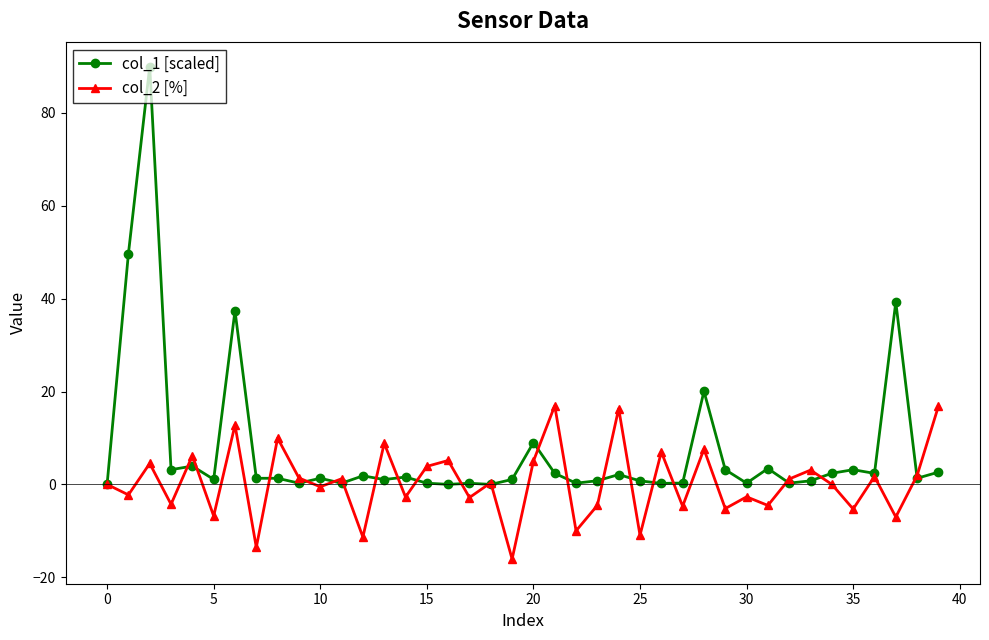

How many categories are shown in the chart?

40